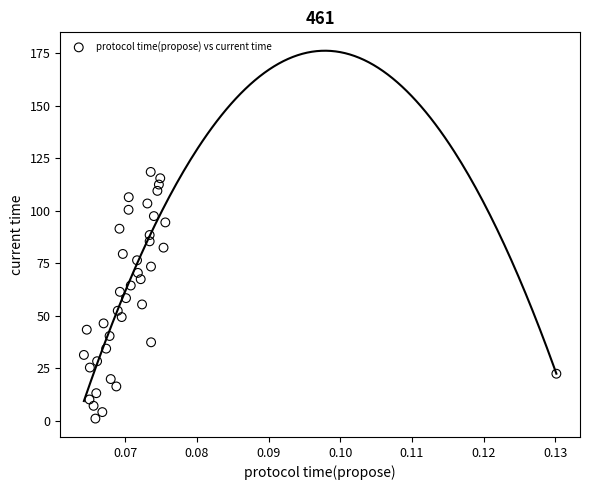

What is the range of Y values (max minus min)?

117.4